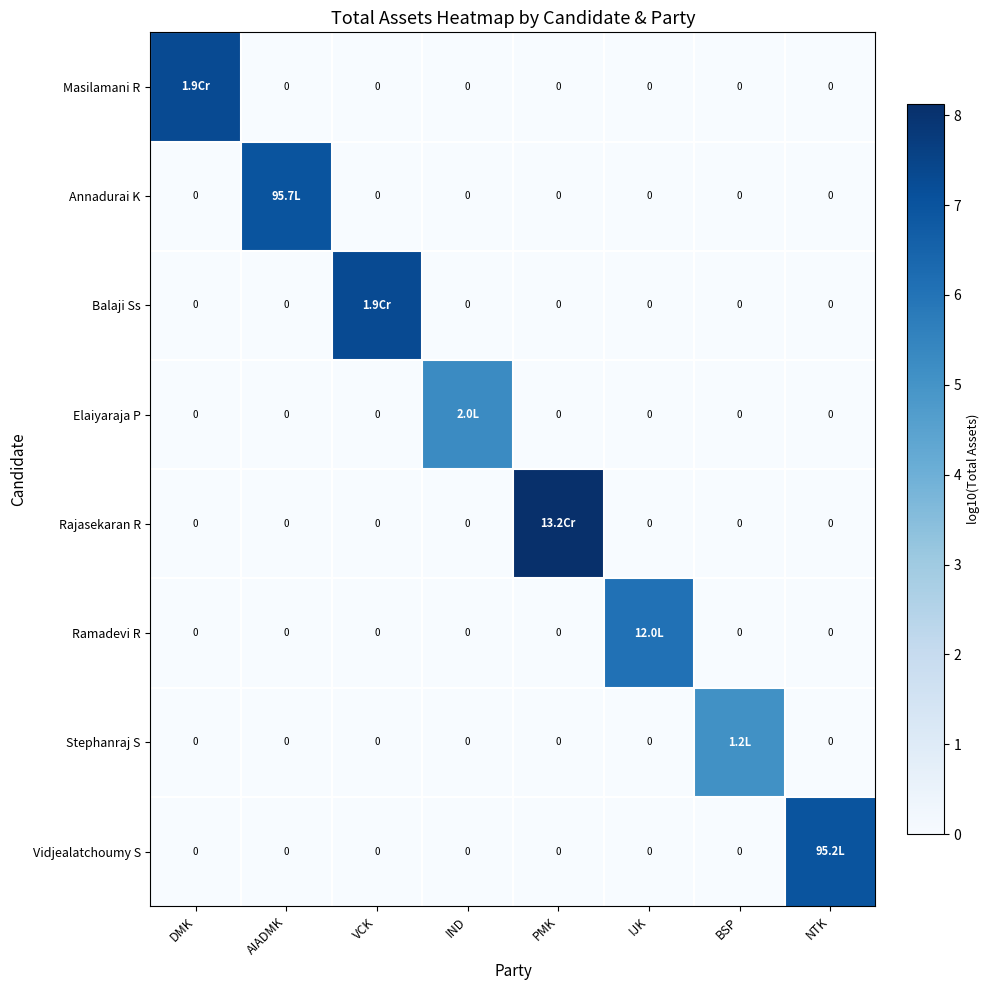

At which category does the chart reach its minimum across all series?

AIADMK